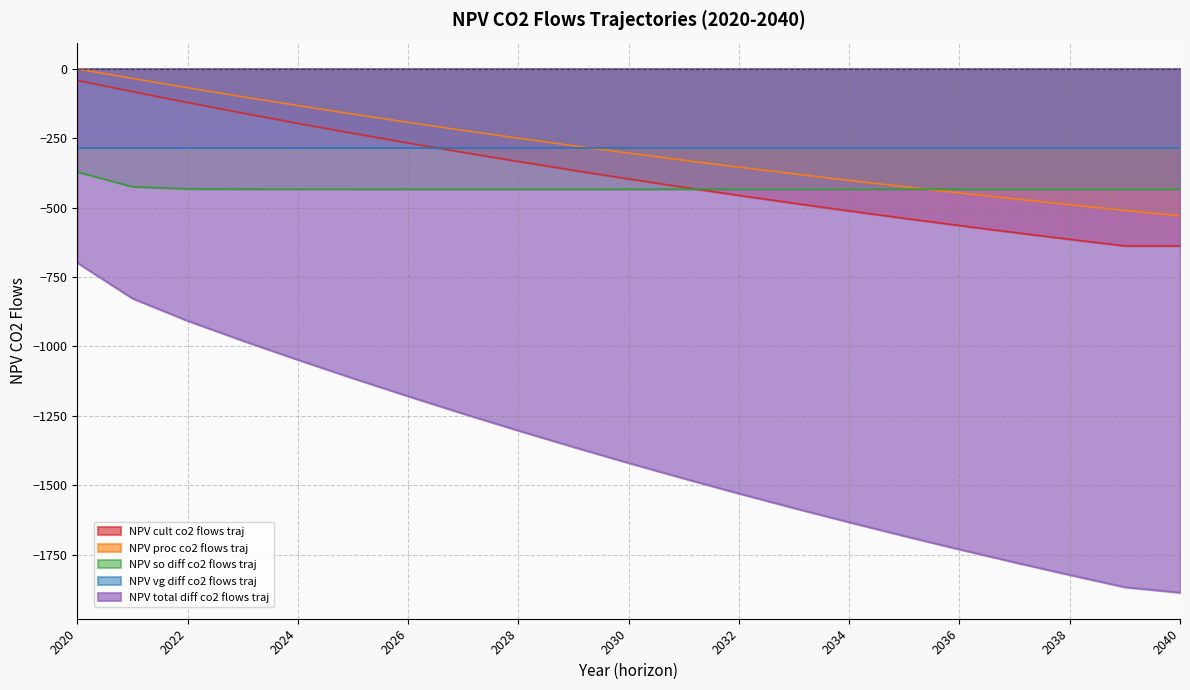

What is the average value of the NPV_proc_co2_flows_traj series?

-289.3